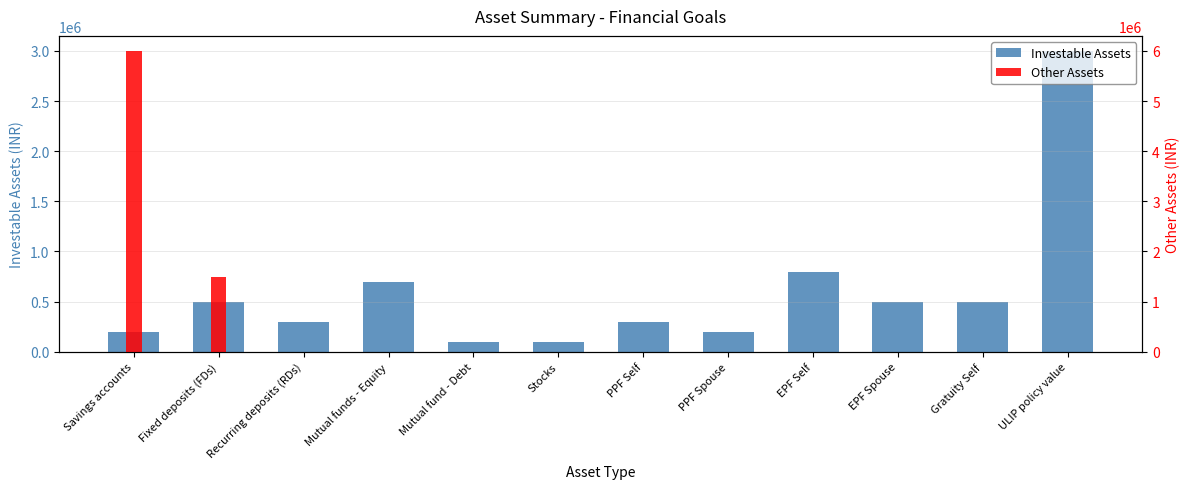

How many positive values does the Other Assets series have?

2